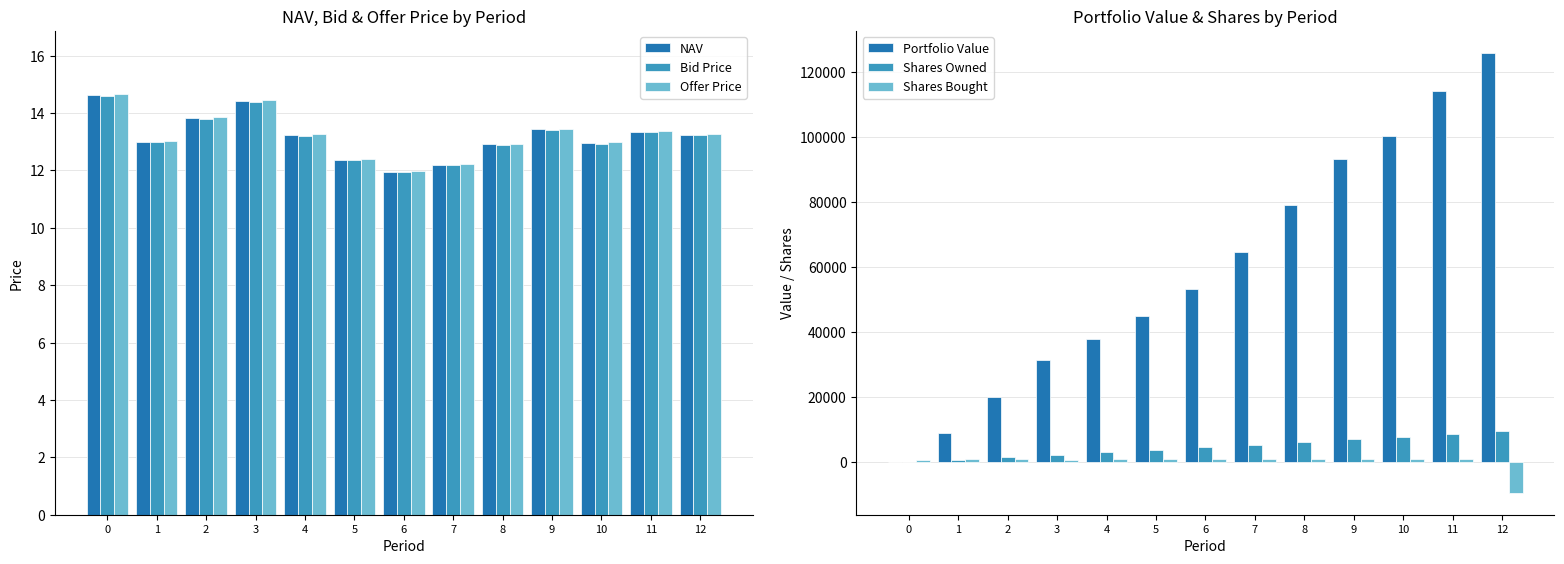

What is the value of the Bid Price bar at the 4th from the left?

14.4